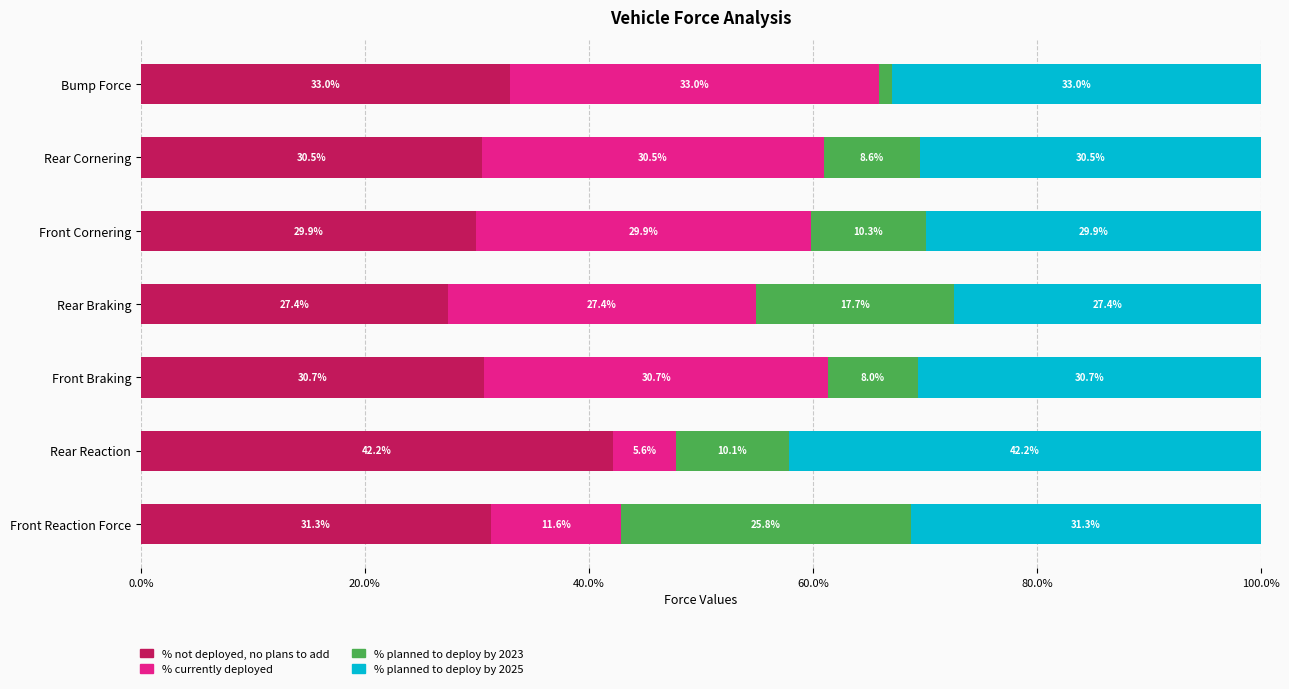

What are all the series names shown in the legend?

% not deployed, no plans to add, % currently deployed, % planned to deploy by 2023, % planned to deploy by 2025